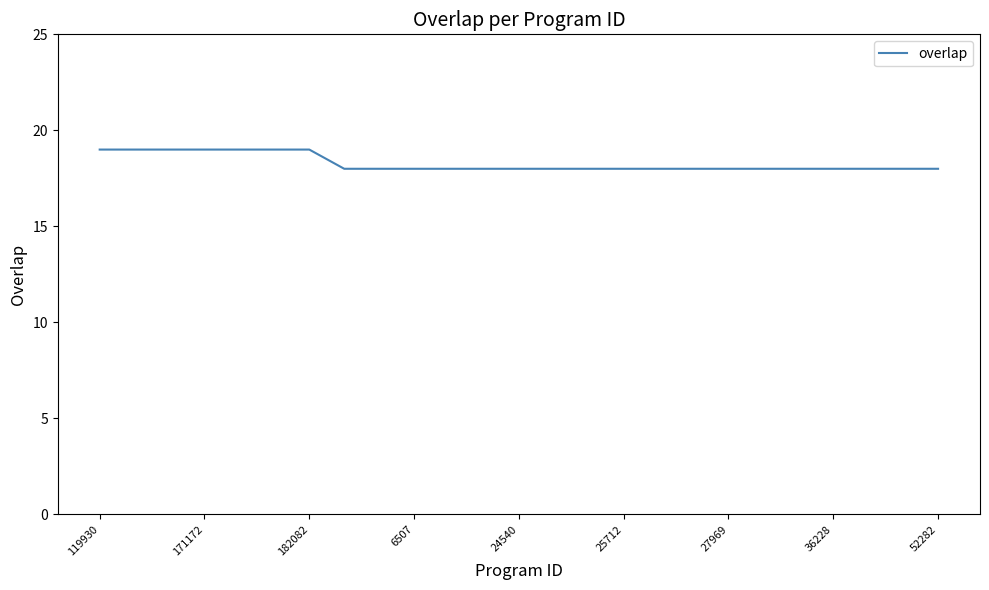

What is the greatest value displayed?

19